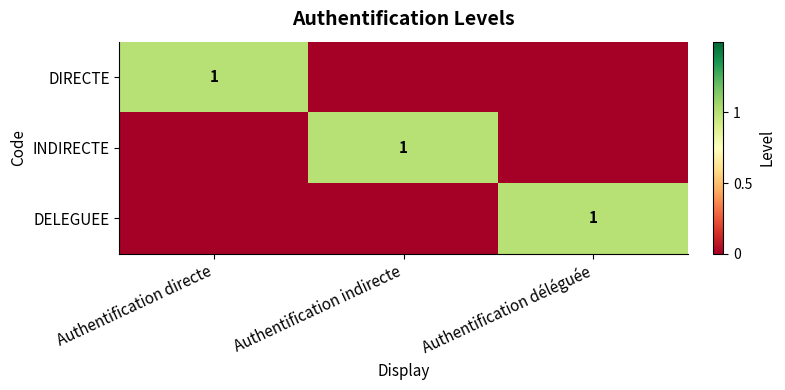

How many series are shown in this chart?

3